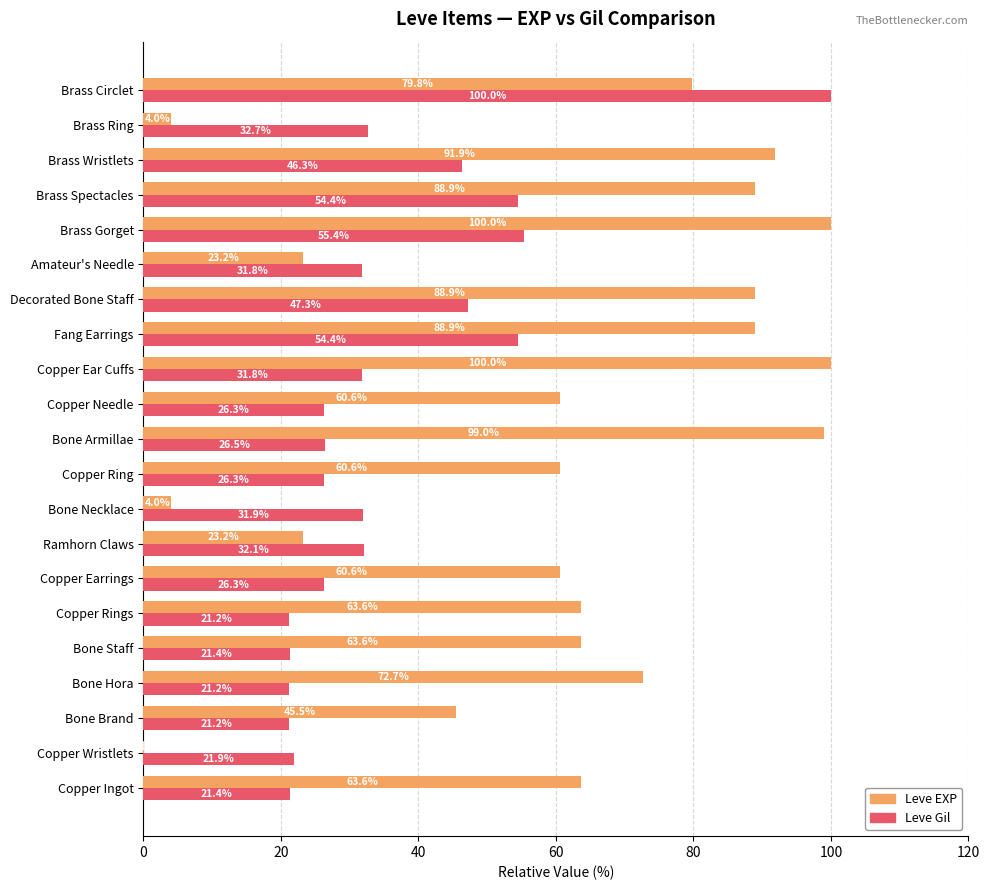

At which label does Leve Gil reach its peak?

Brass Circlet